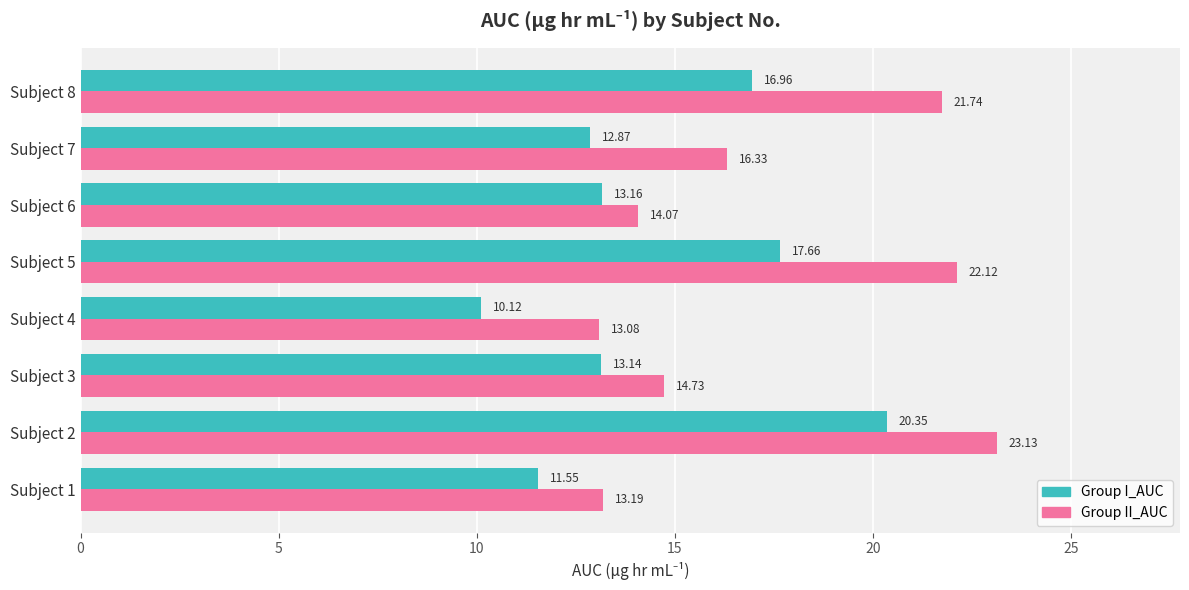

What is the total value across all series at Subject 7?

29.2